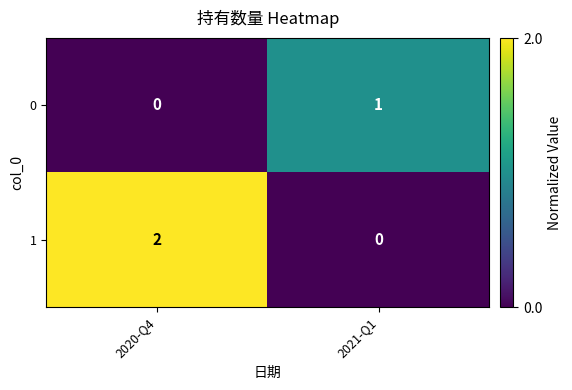

Which label corresponds to the largest value in the chart?

2020-Q4